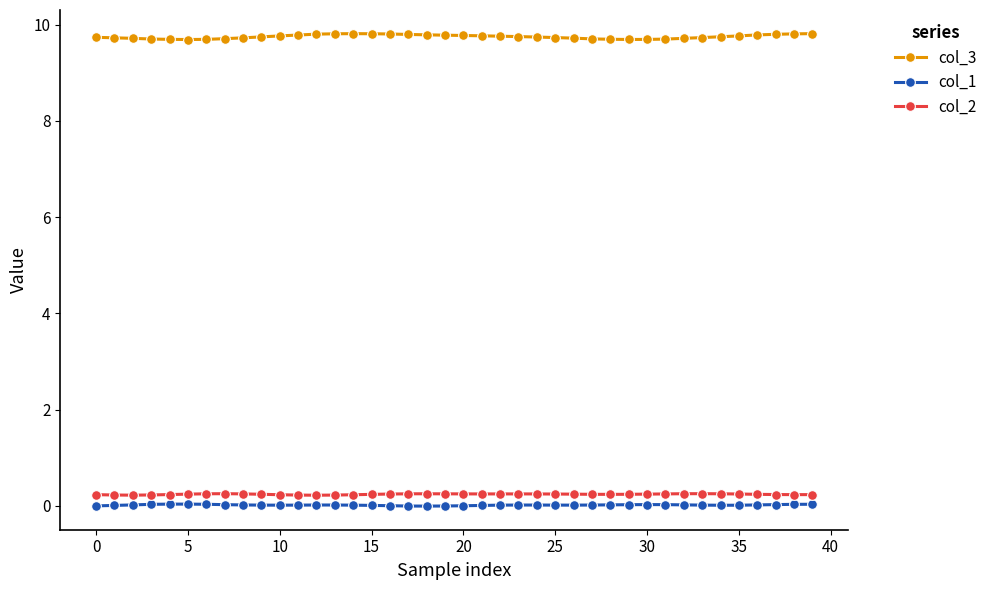

What is the maximum value shown in the chart?

9.8